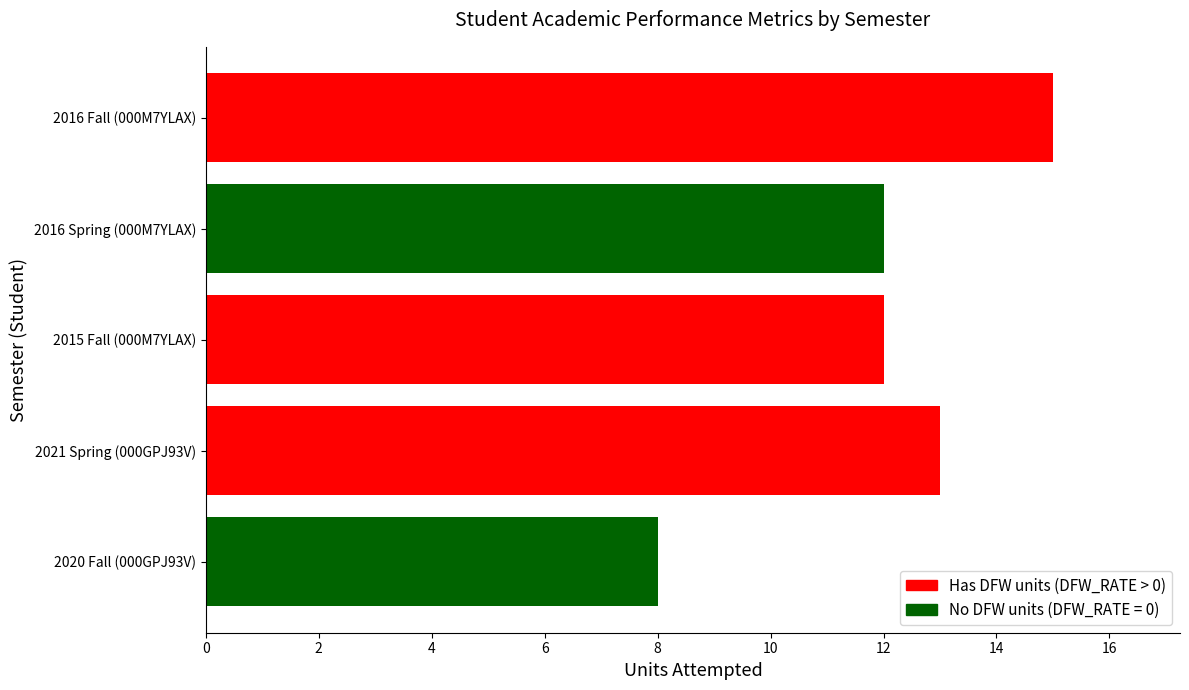

What is the minimum value shown in the chart?

8